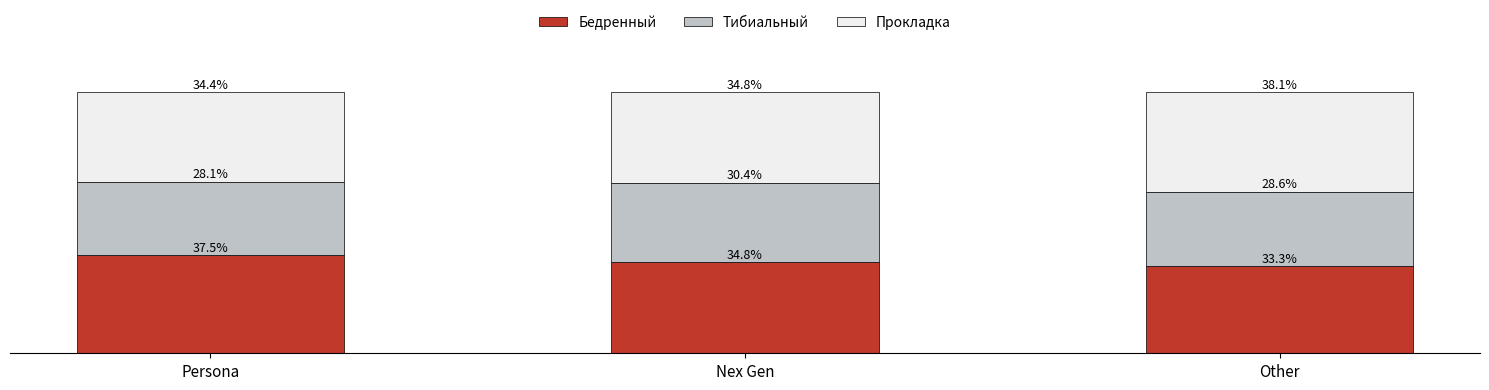

At which label is Бедренный closest to 35?

Nex Gen